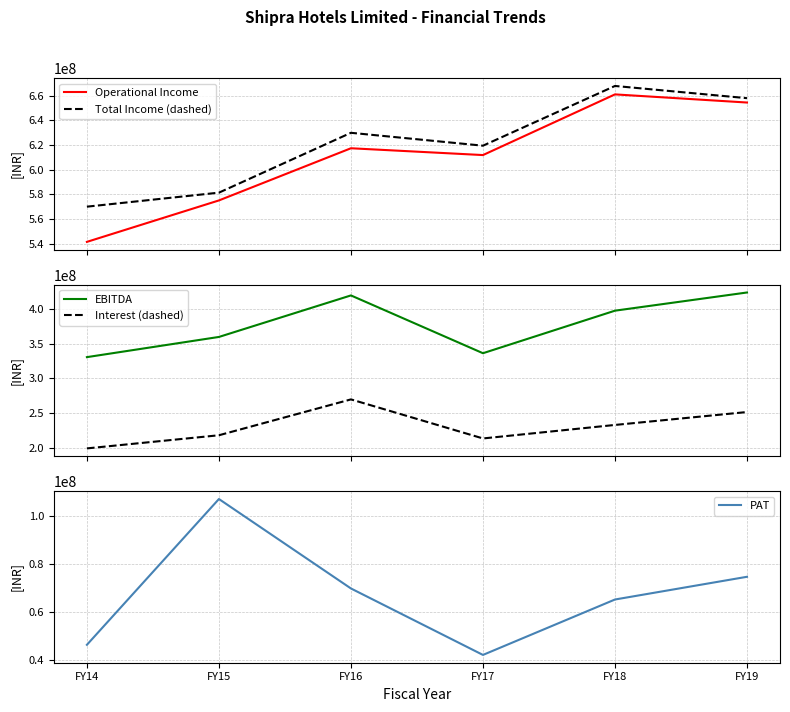

What are all the series names shown in the legend?

Operational Income, Total Income (dashed), EBITDA, Interest (dashed), PAT